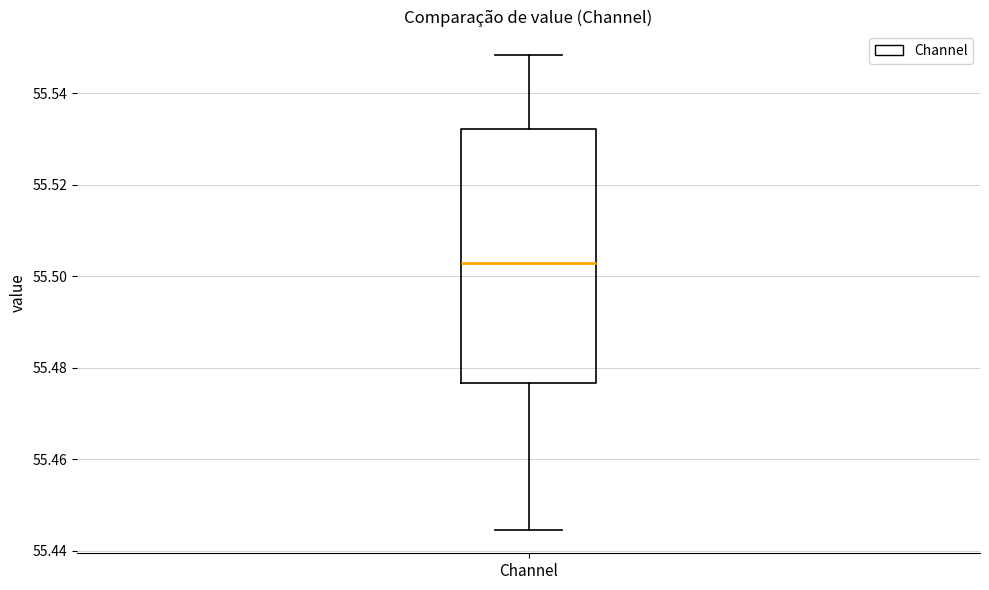

Where does the upper whisker of the box for Channel end on the y-axis? The values are not printed on the chart, so give them approximately, as read against the axis.

55.548